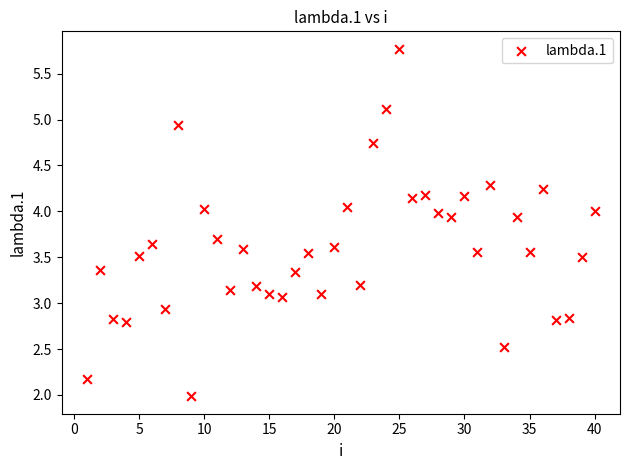

What is the range of Y values (max minus min)?

3.8